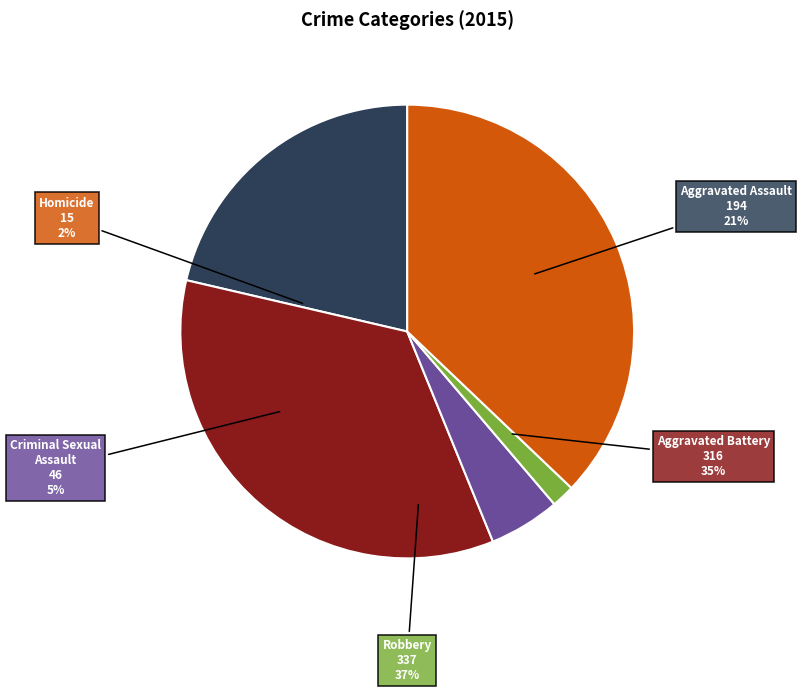

Combined, do Aggravated Battery and Robbery account for over 50%?

Yes